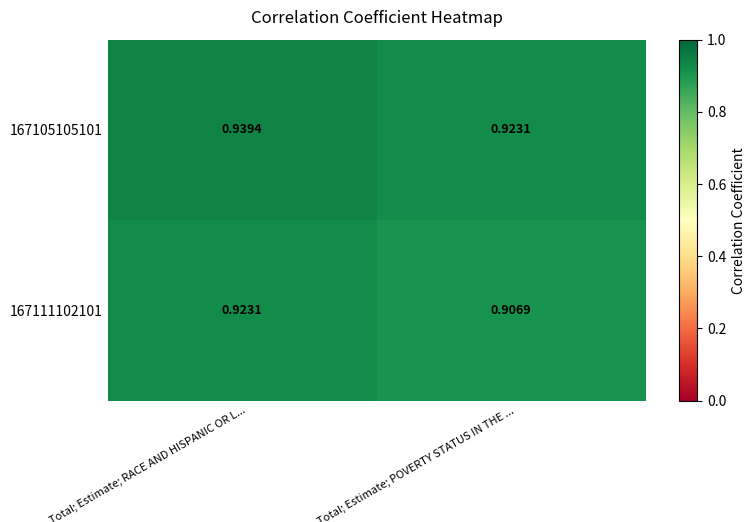

Which category has the lowest value across all series?

Total; Estimate; POVERTY STATUS IN THE ...